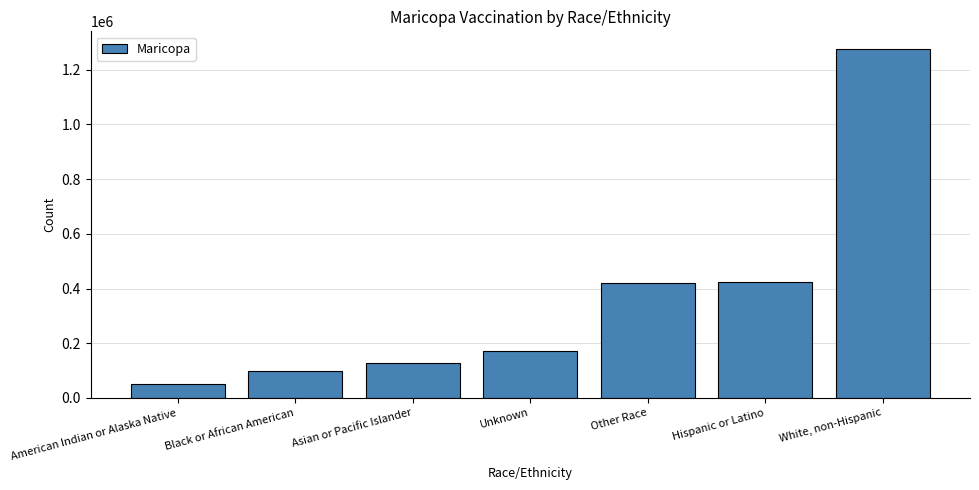

What is the change in value from Unknown to Other Race?

+249255